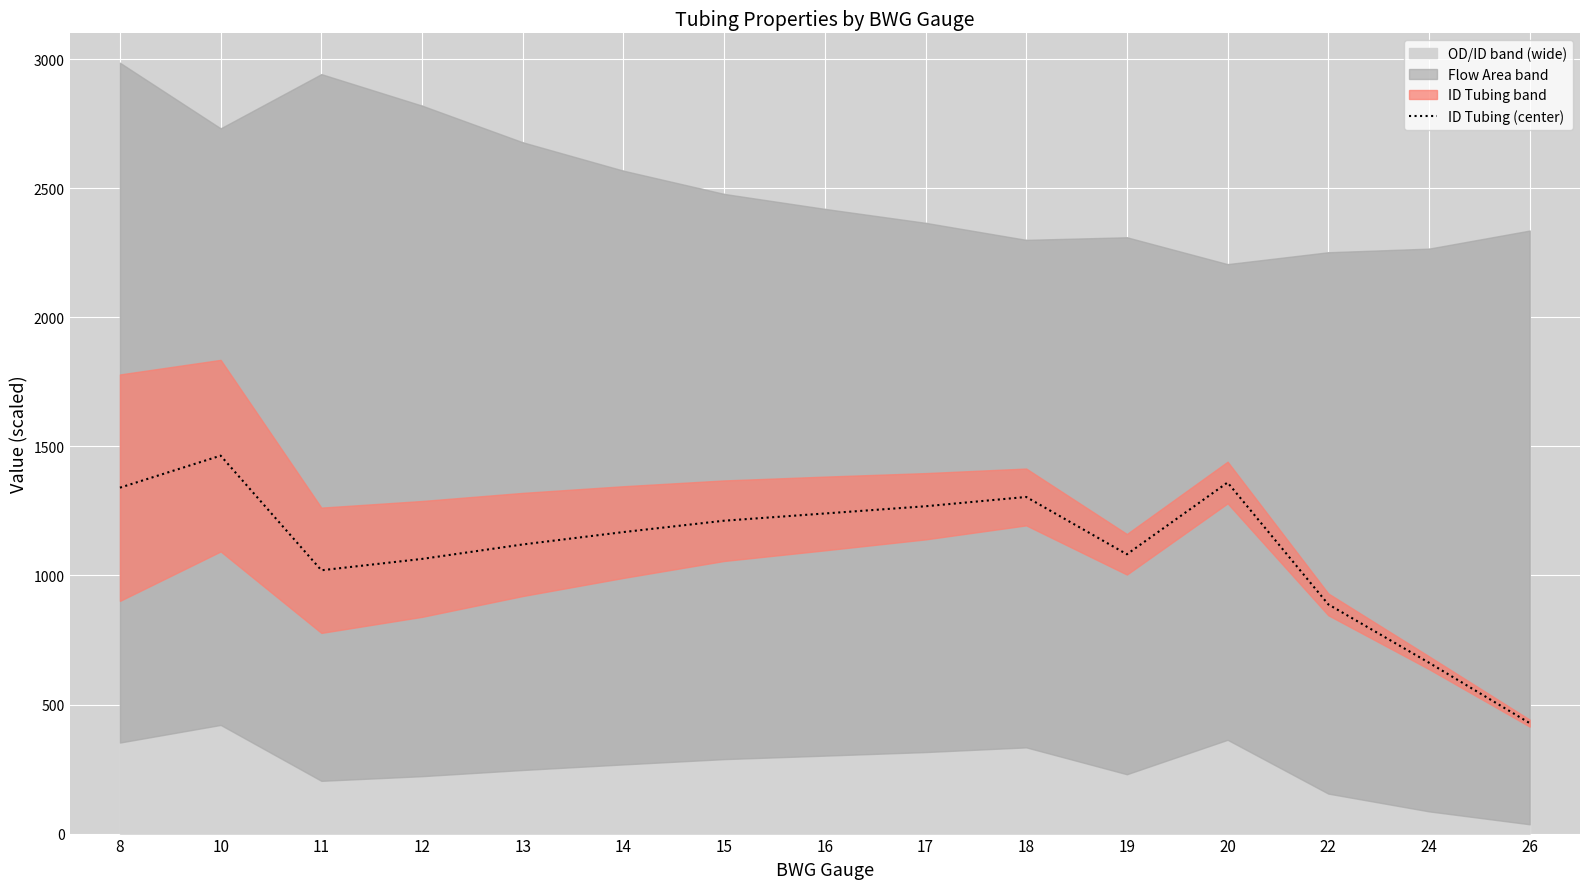

What is the sum of all values?

16620